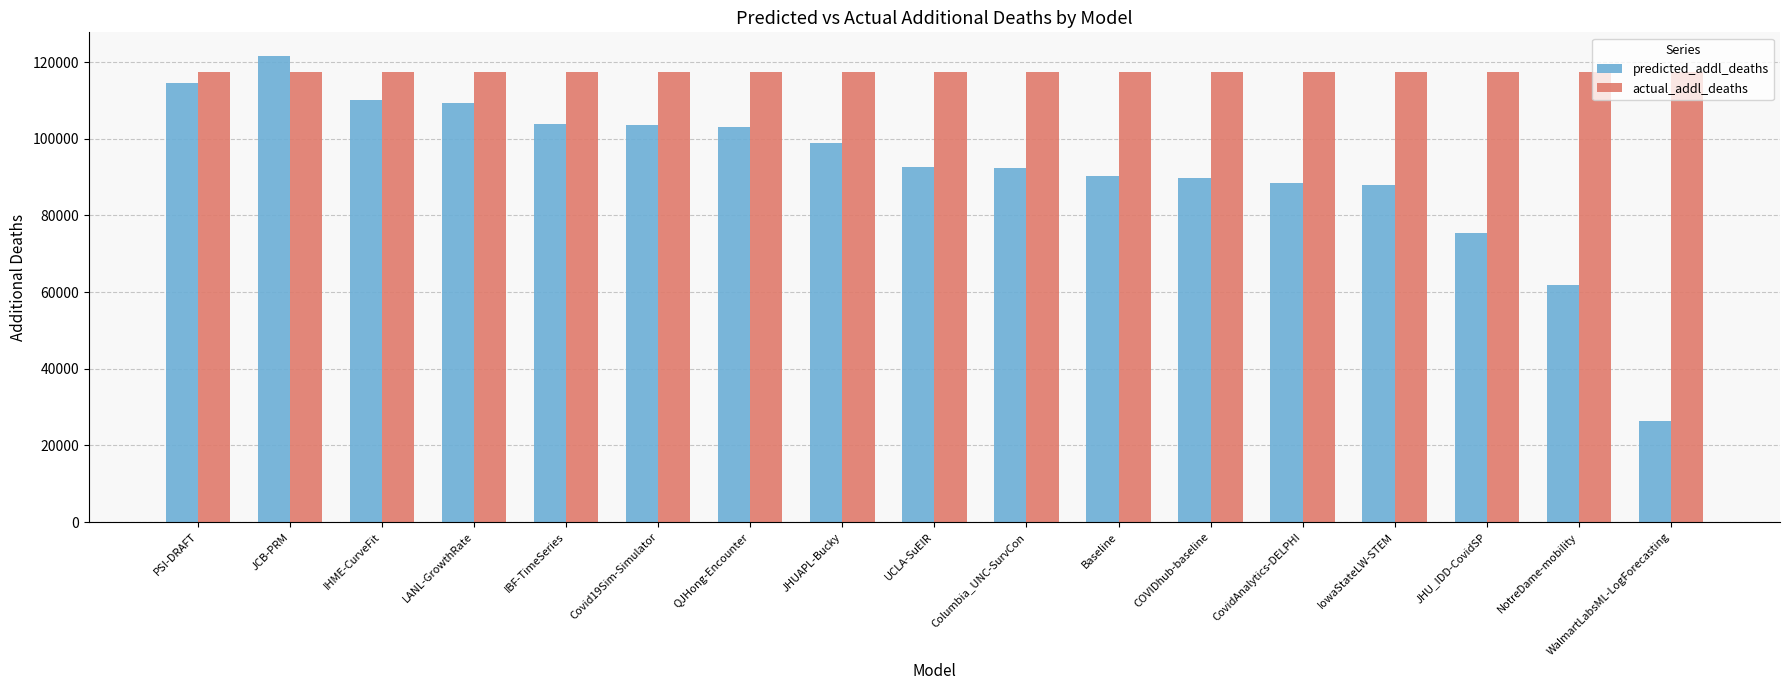

True or false: predicted_addl_deaths has a value of 121692.2 at JCB-PRM.

True